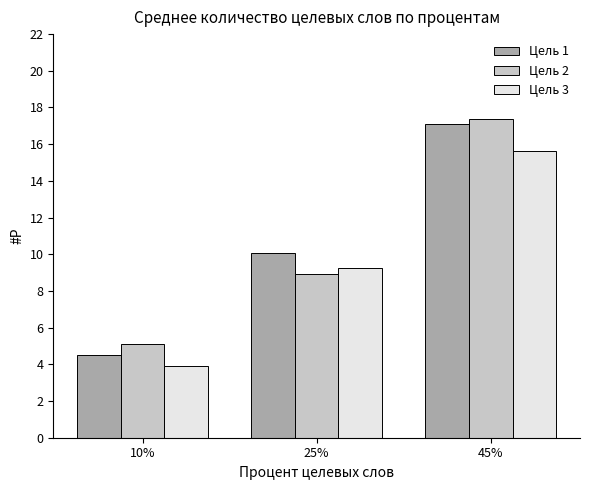

At which category is the sum across all series the highest?

45%